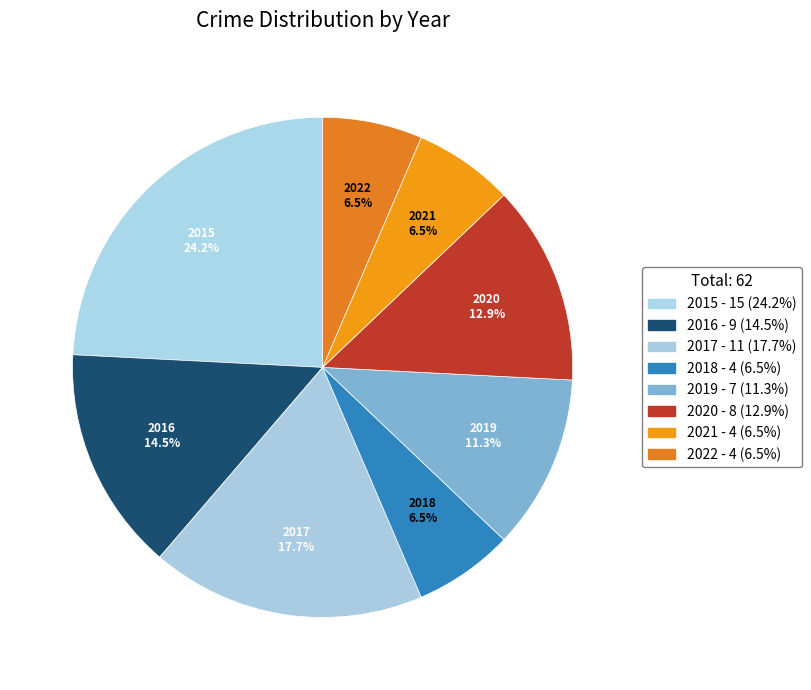

What portion of the pie excludes 2021?

93.5%